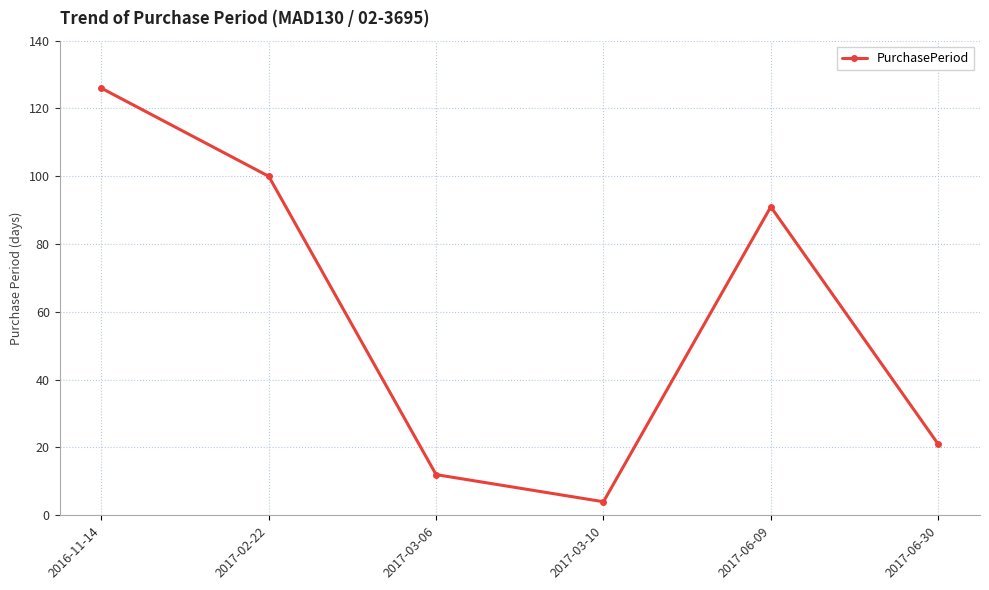

Where is the first local maximum?

2017-06-09